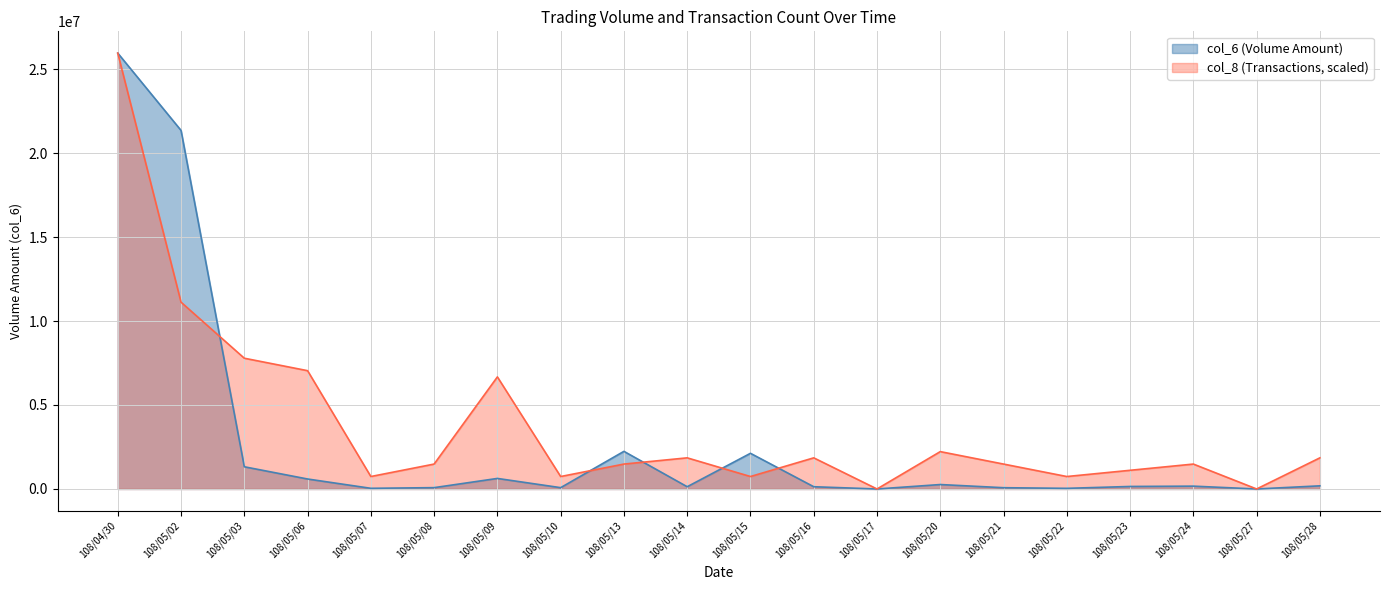

At which category is the sum across all series the highest?

108/04/30